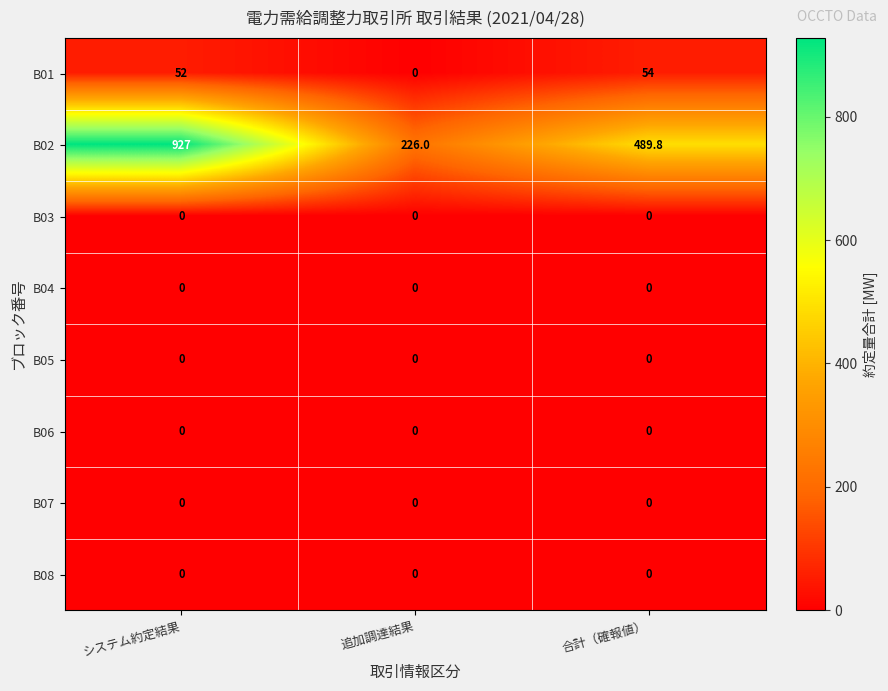

Which series has the largest range (max minus min)?

B02